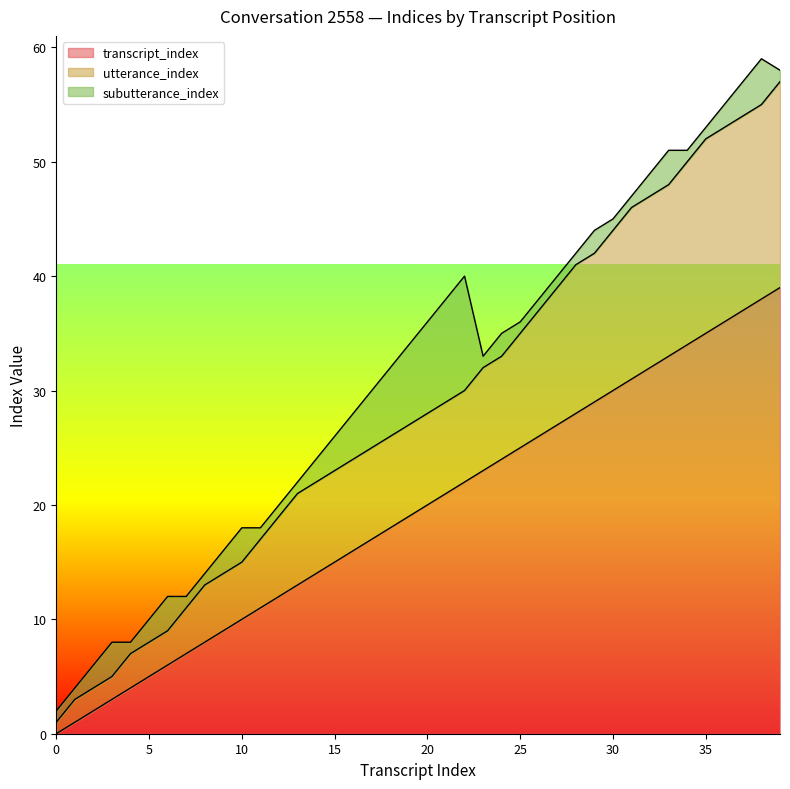

What is the maximum value for transcript_index?

39